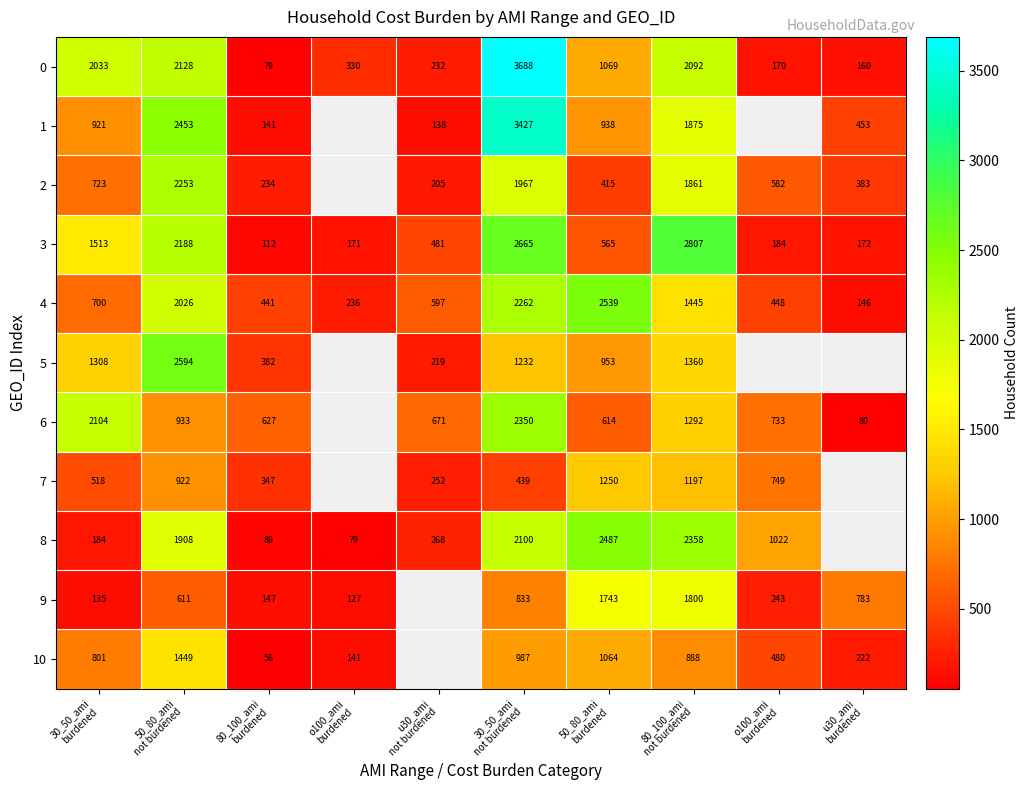

True or false: 8 has a value of 560.1 at 30_50_ami not burdened.

False